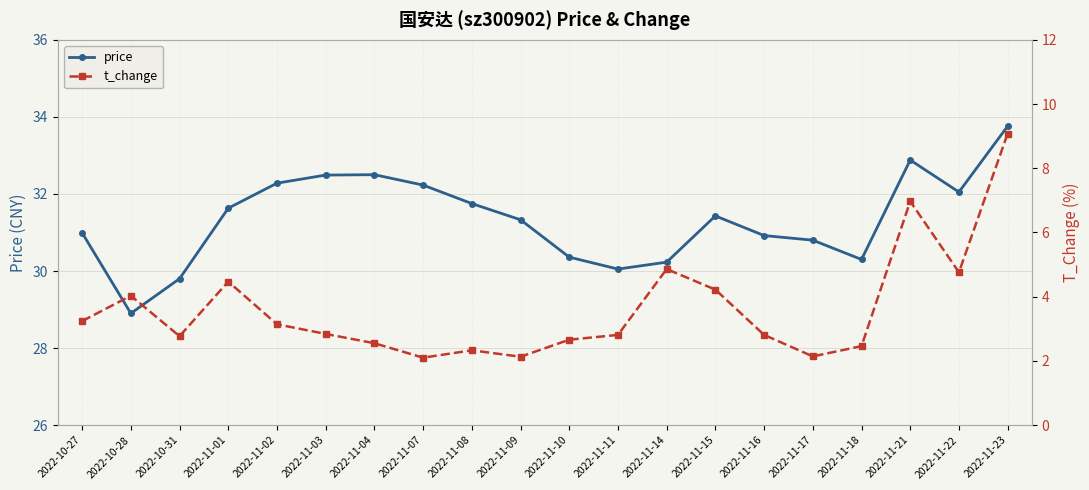

List the series in order of their overall mean, lowest first.

t_change, price